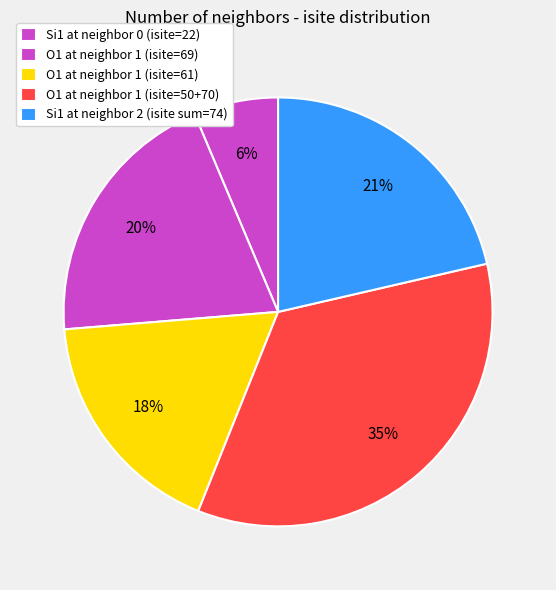

Count the number of slices in the pie.

5